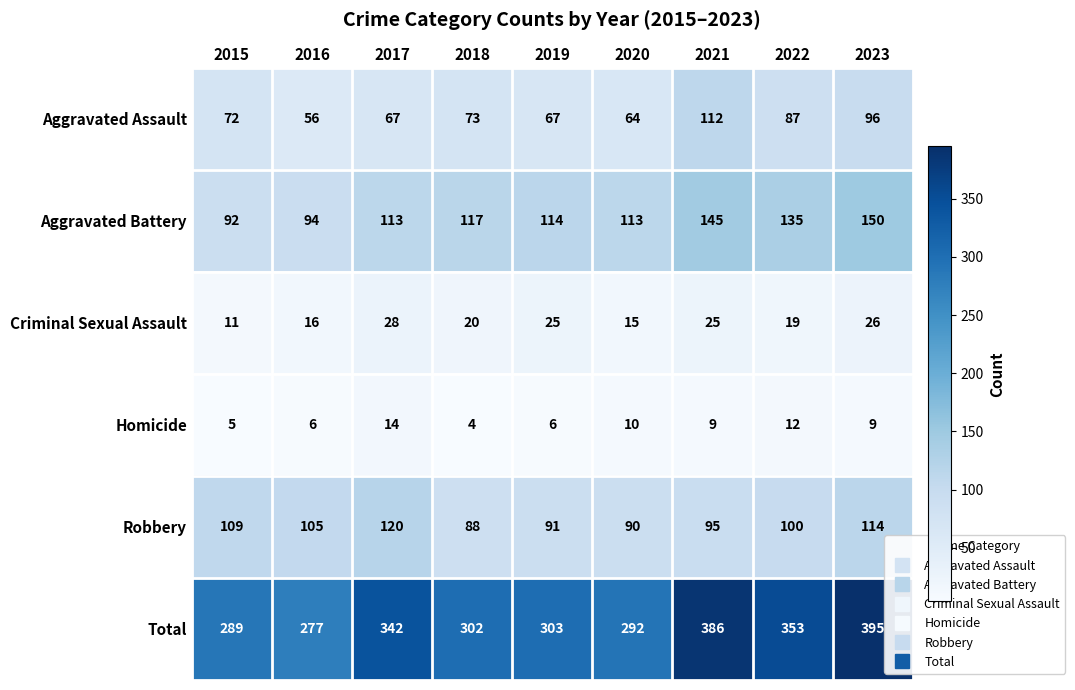

What is the approximate value of Aggravated Battery at 2022, to the nearest 5?

135